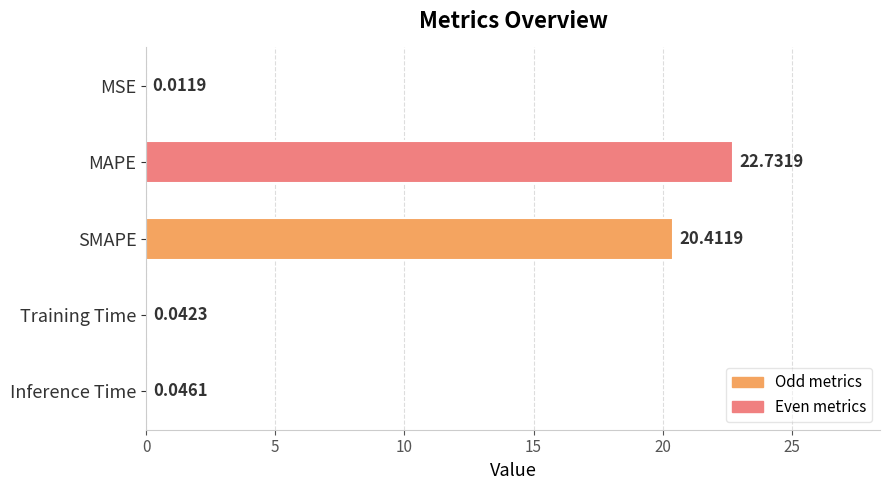

Which has a higher value, MAPE or SMAPE?

MAPE